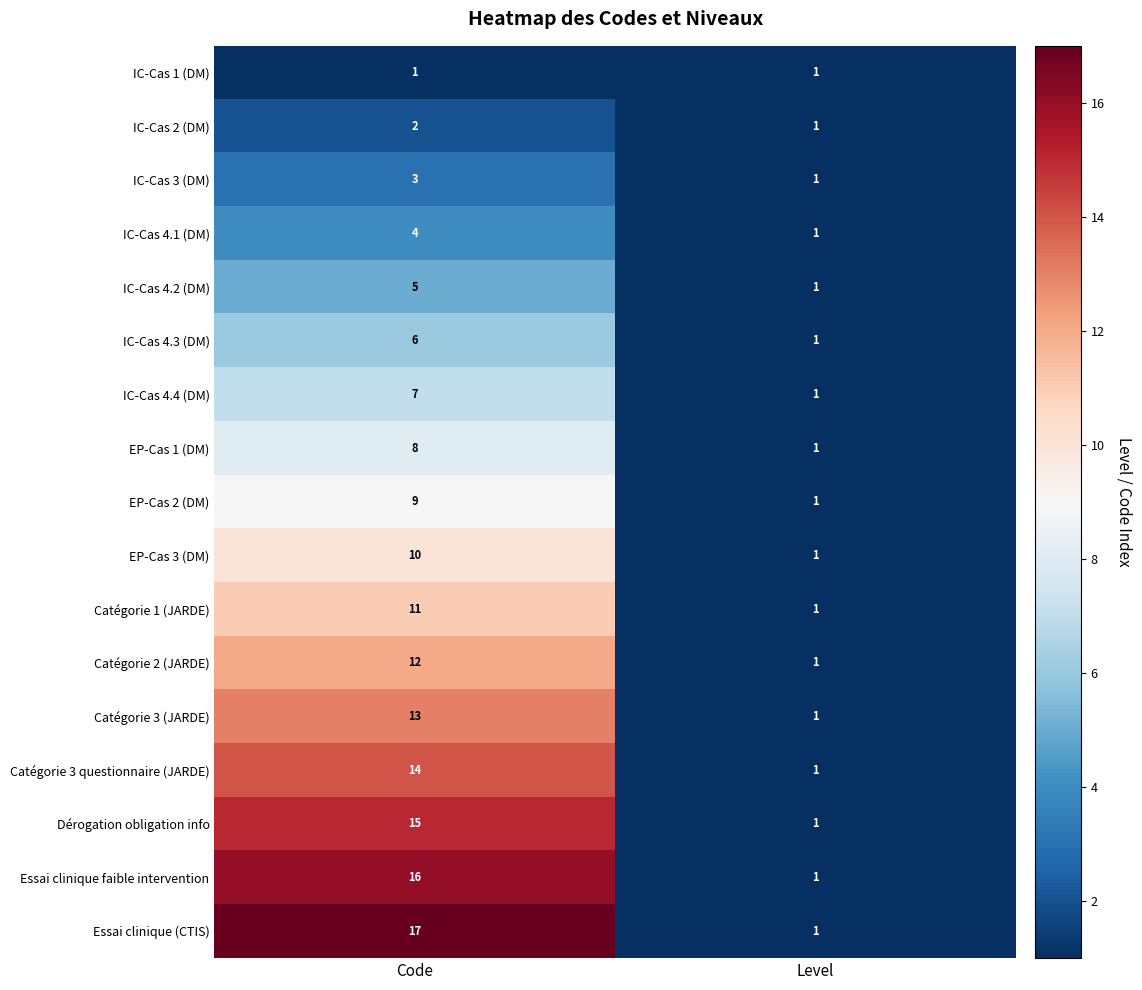

How many distinct data groups are displayed?

17